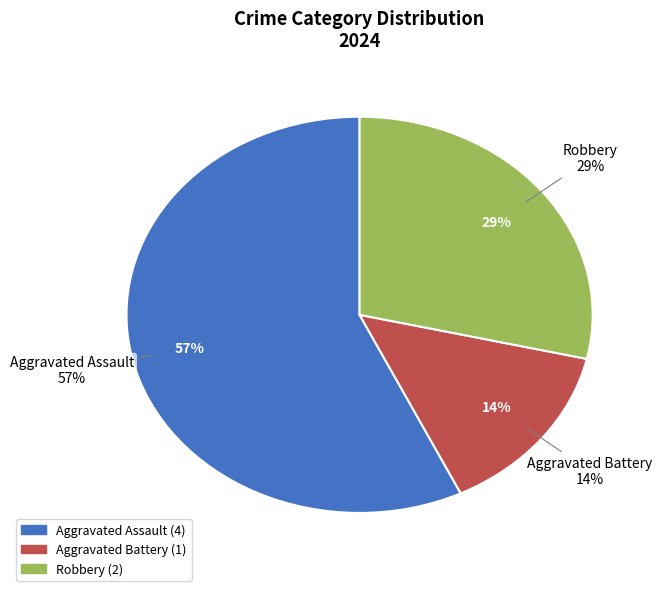

Which has a higher value, Aggravated Assault or Aggravated Battery?

Aggravated Assault